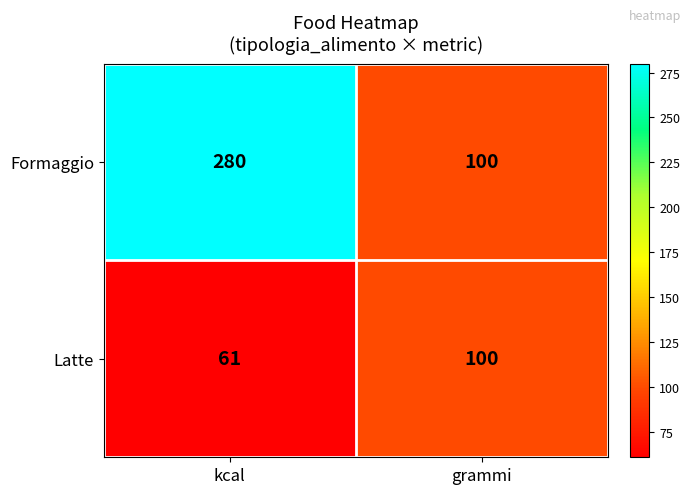

What is the total value across all series at kcal?

341